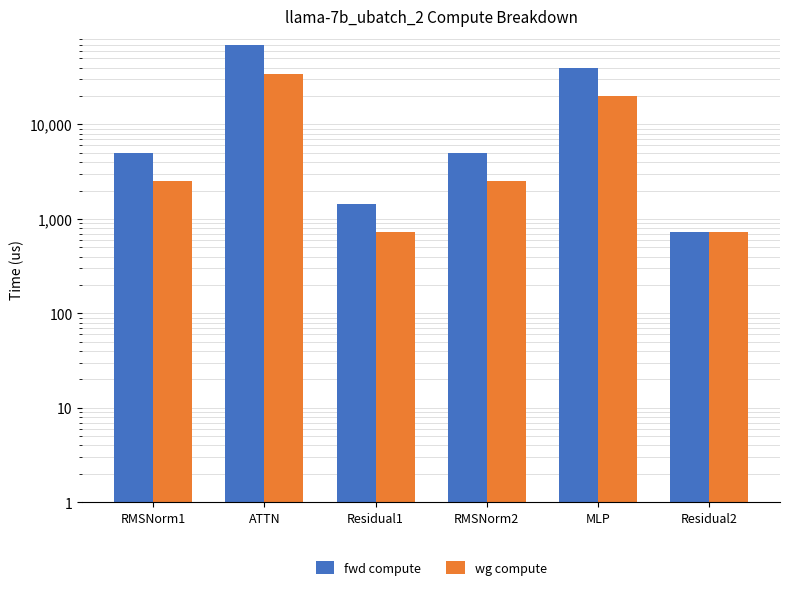

Is the value of wg compute at RMSNorm2 greater than the value of fwd compute at MLP?

No